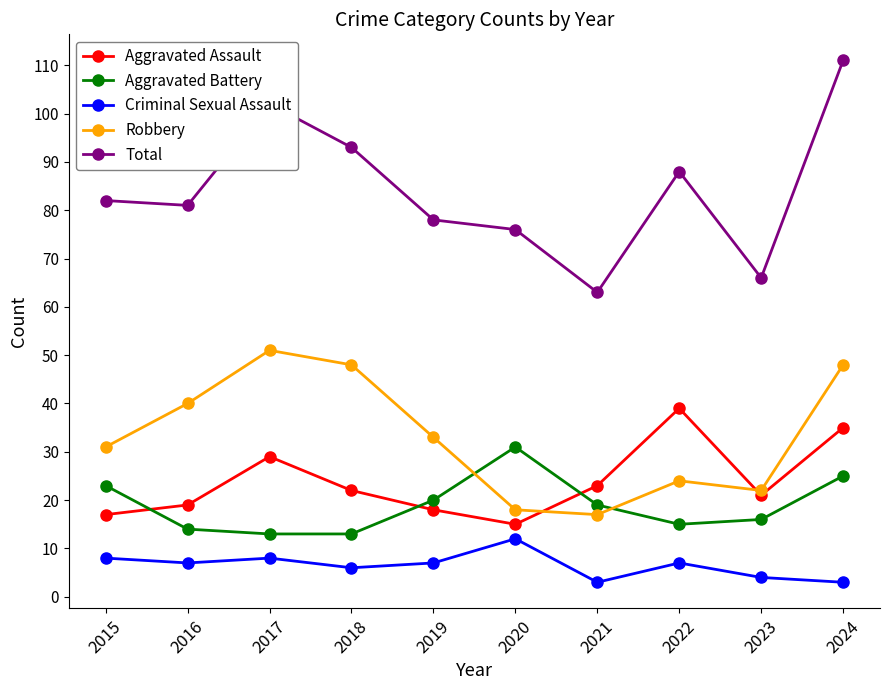

Is this an area chart (filled region under the line)?

No